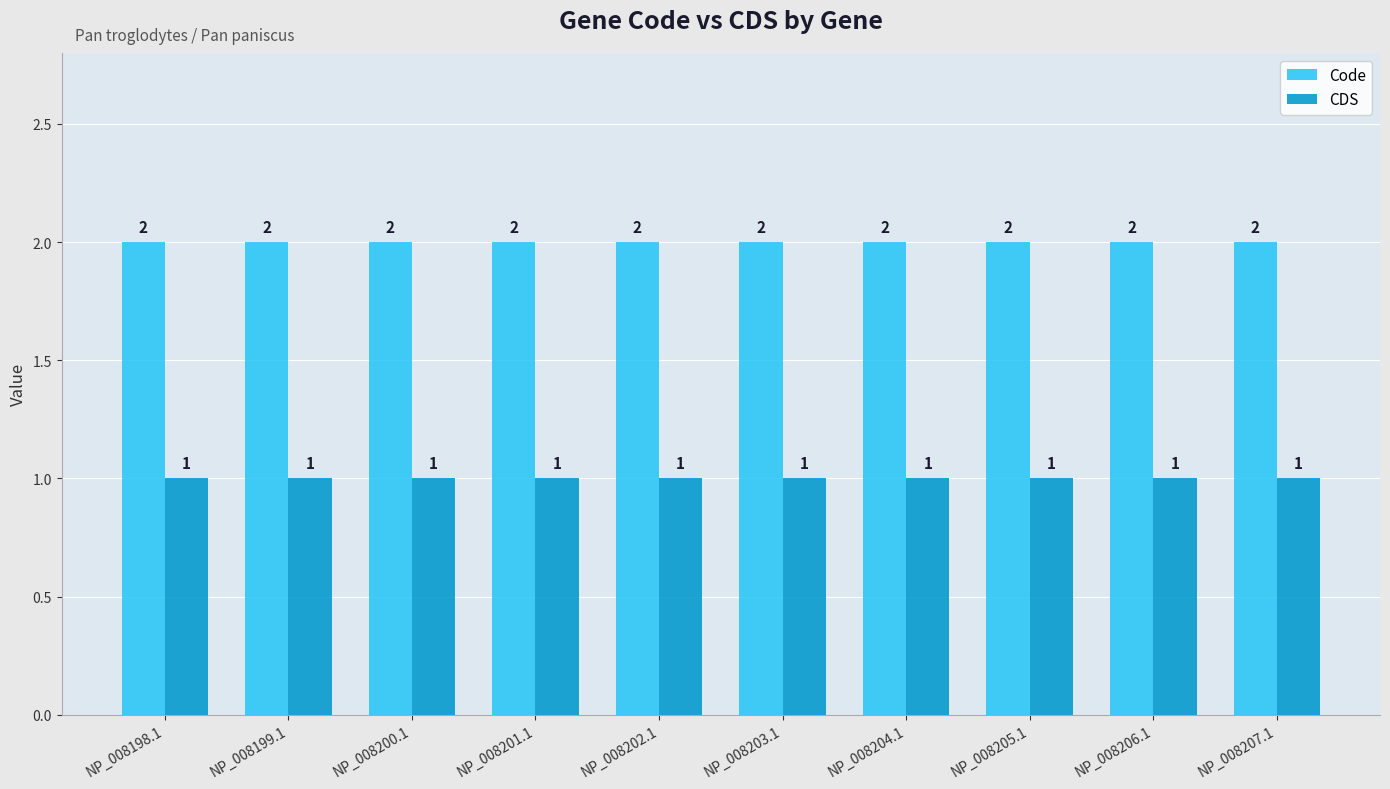

What is the highest value of the CDS series?

1